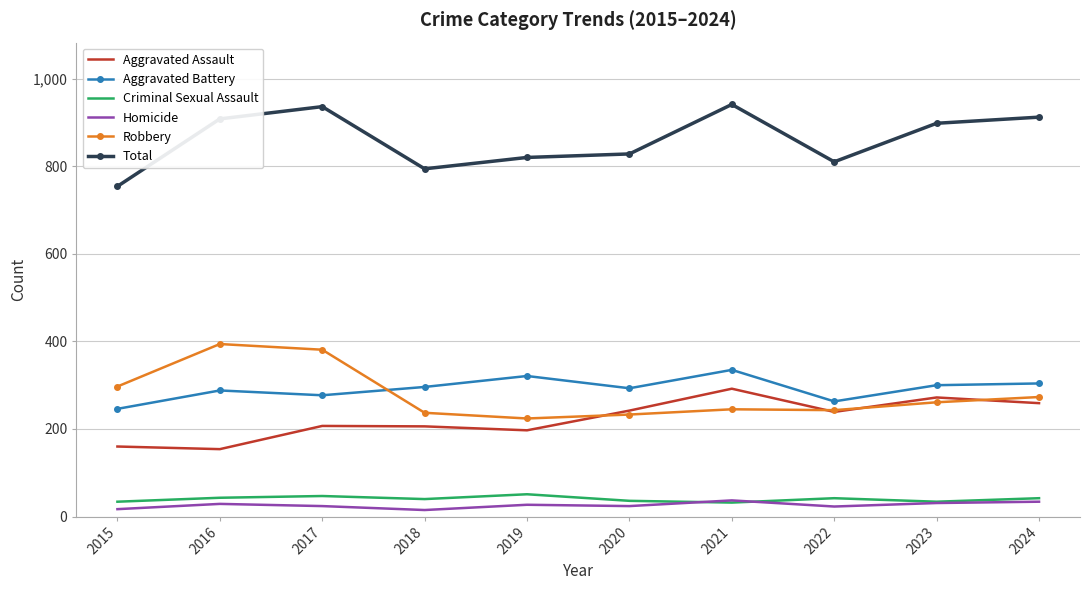

The value of Robbery at 2020 is 314. True or false?

False